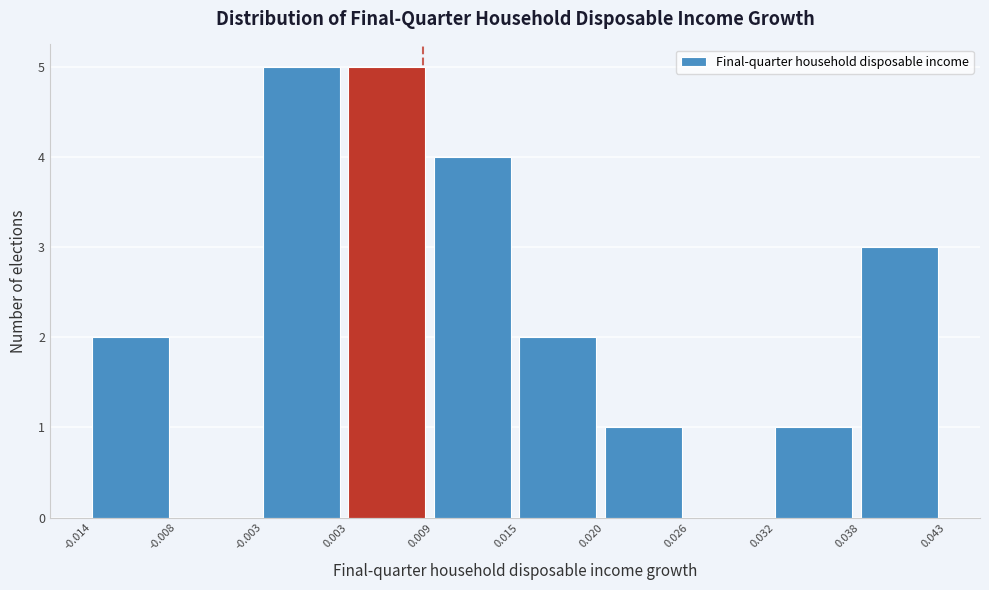

How tall is the bar that spans 0.009 to 0.015 on the x-axis? The values are not printed on the chart, so give them approximately, as read against the axis.

4